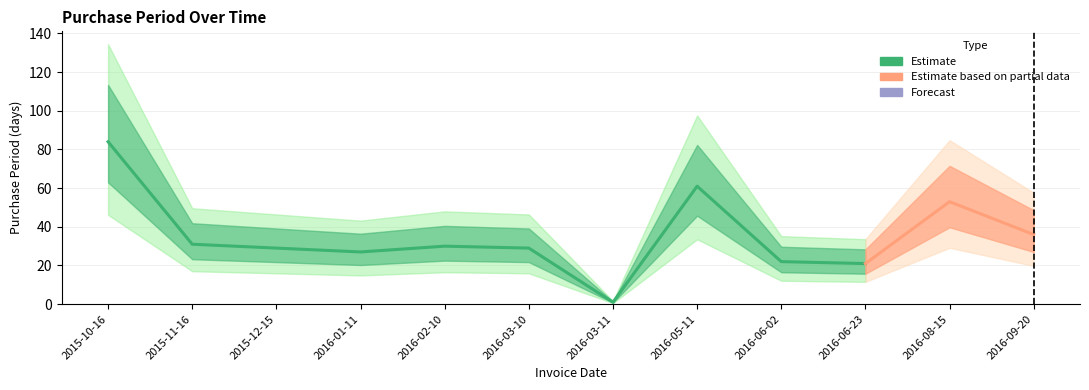

How many lines are shown in the chart?

1